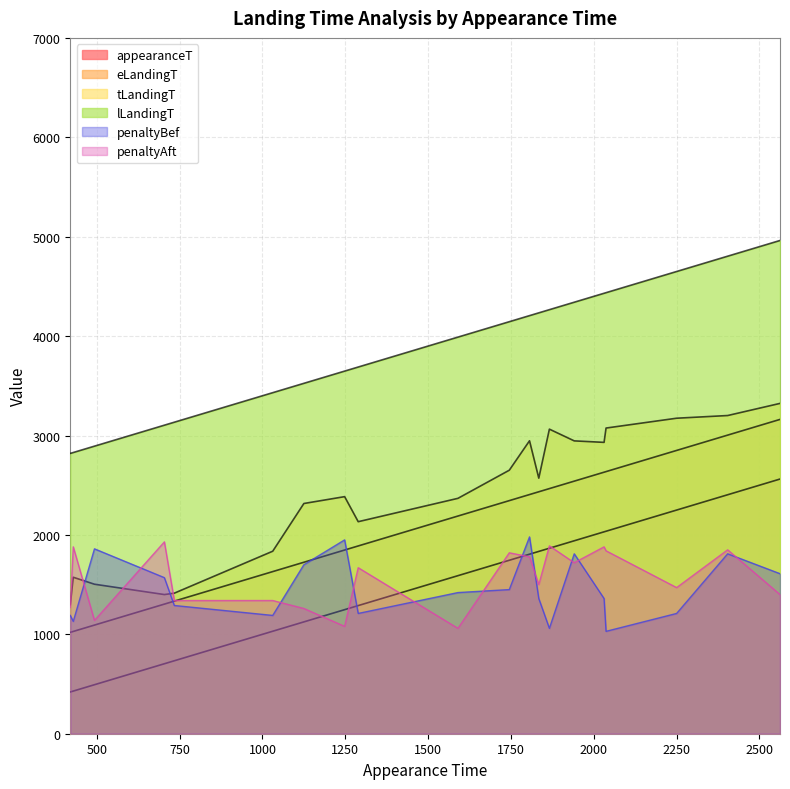

At which label does lLandingT reach its peak?

2562